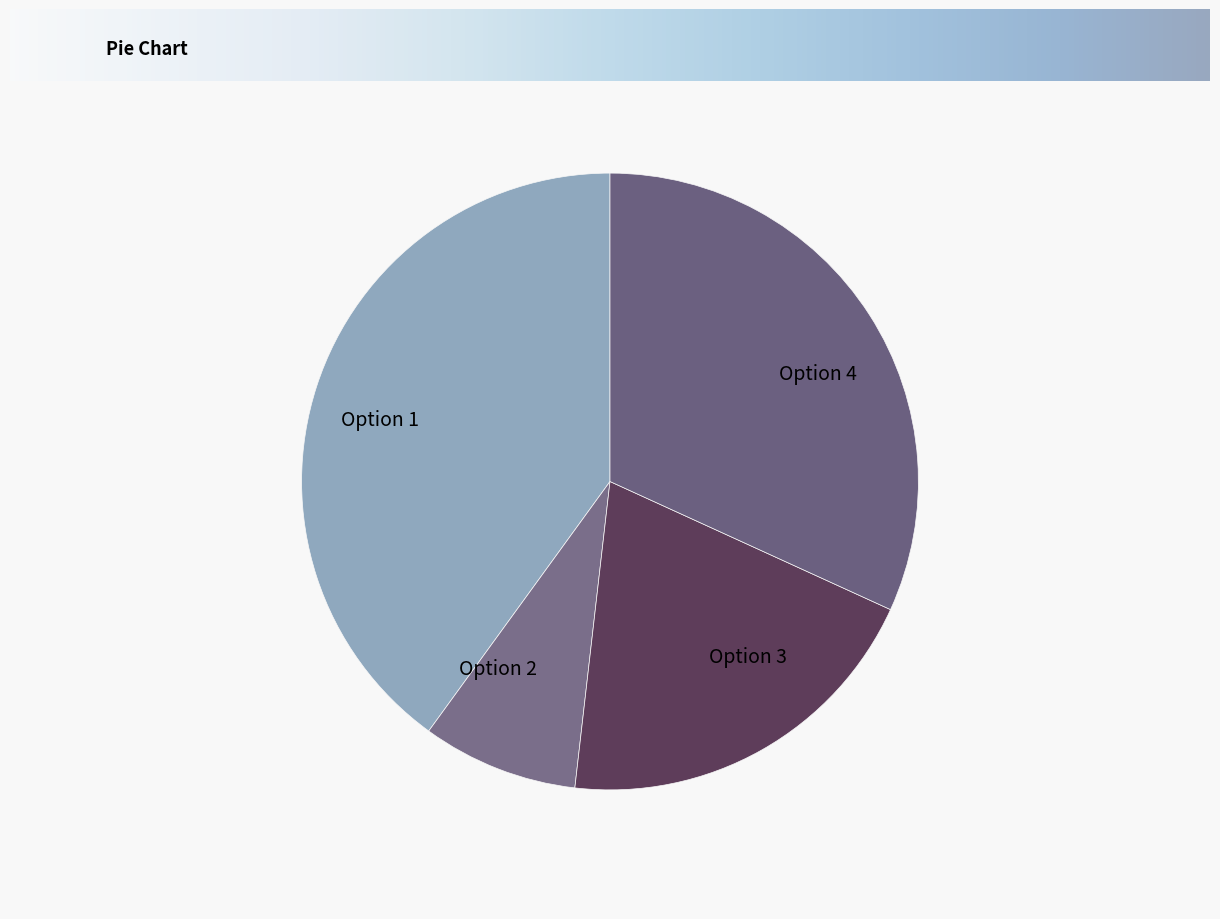

Which category has the biggest portion of the pie?

Option 1